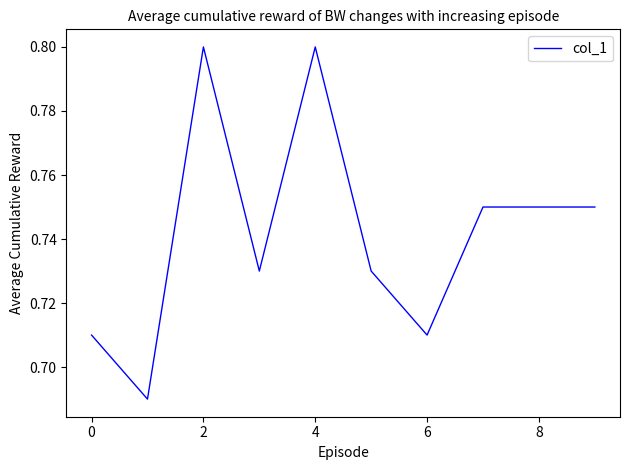

Does the chart have visible grid lines?

No